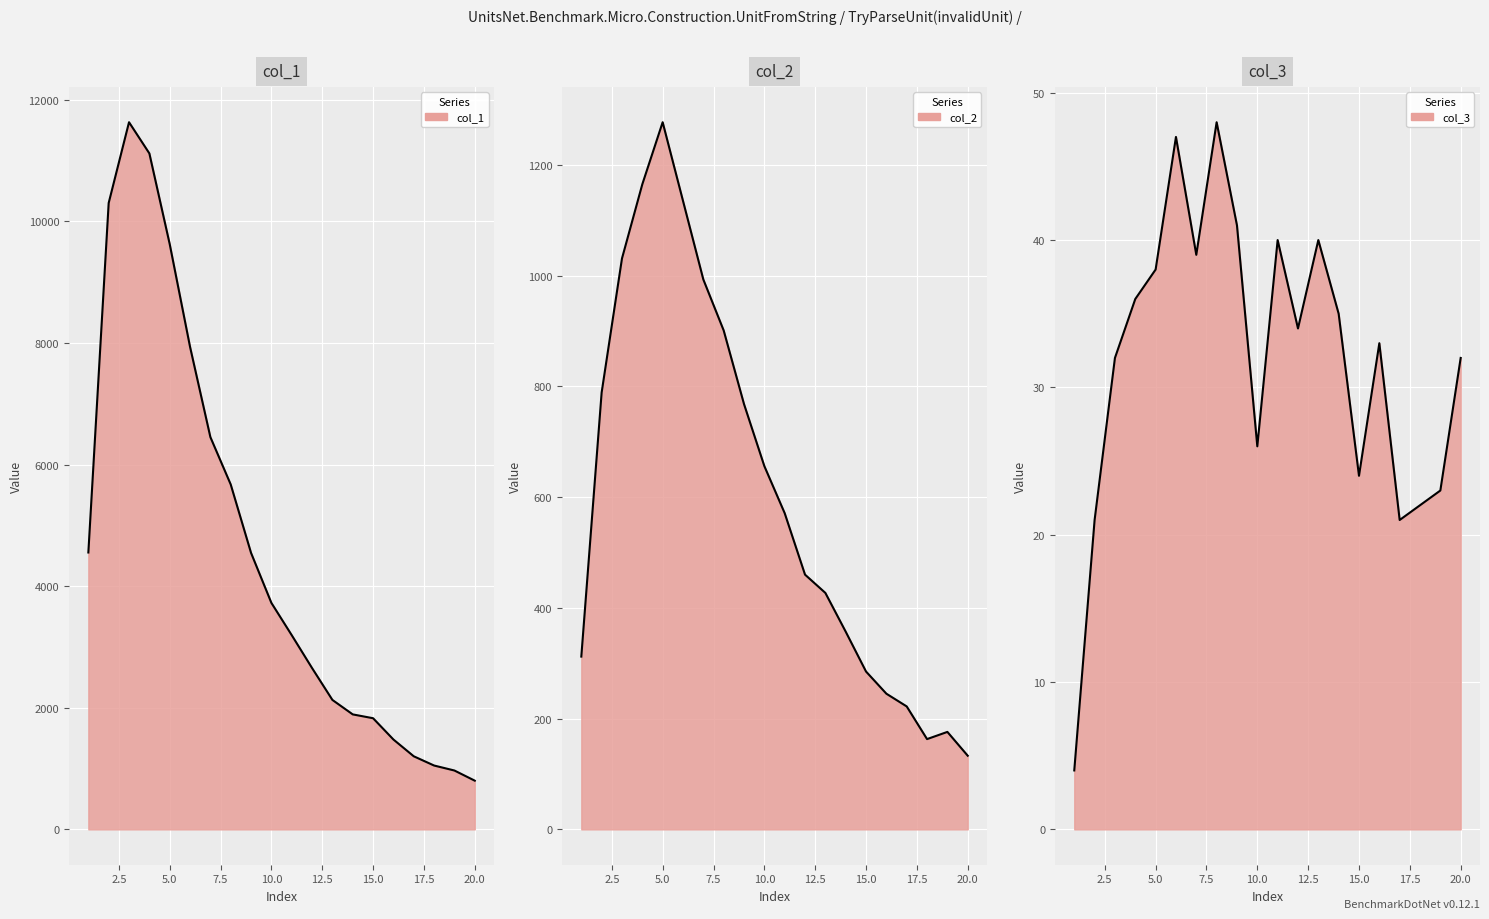

What is the sum of all col_2_line values?

12066